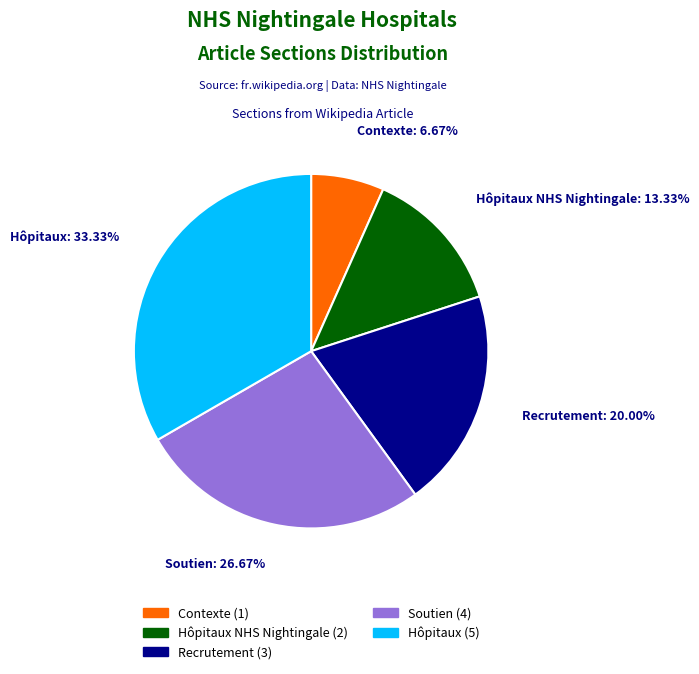

Count the number of slices in the pie.

5